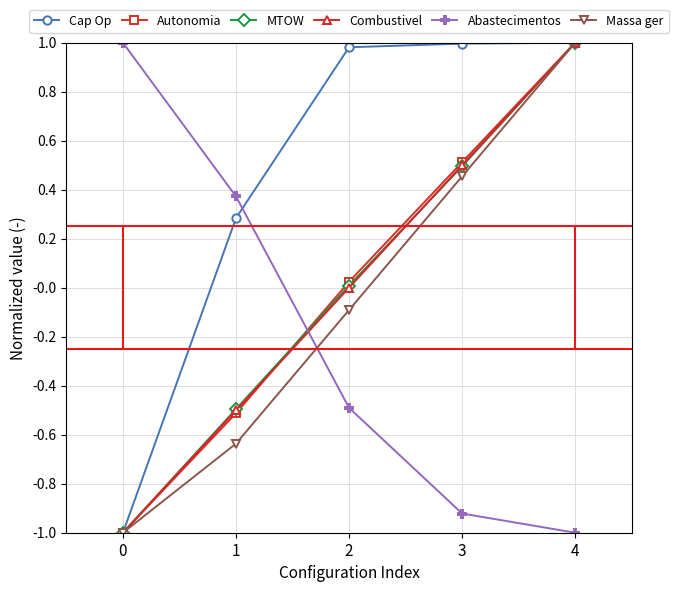

What are all the series names shown in the legend?

Cap Op, Autonomia, MTOW, Combustivel, Abastecimentos, Massa ger